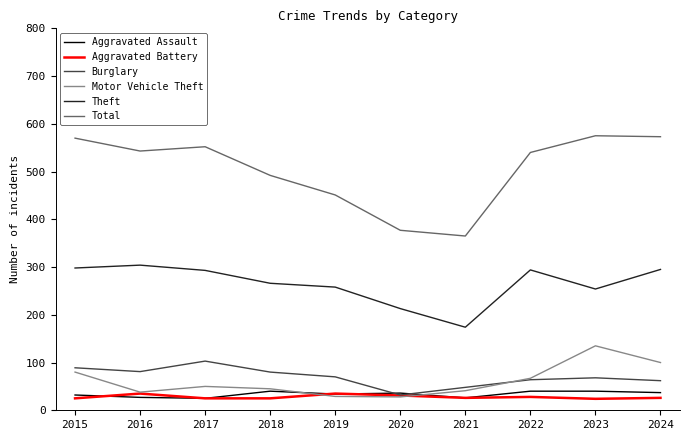

Is the value of Aggravated Battery at 2021 greater than the value of Burglary at 2022?

No